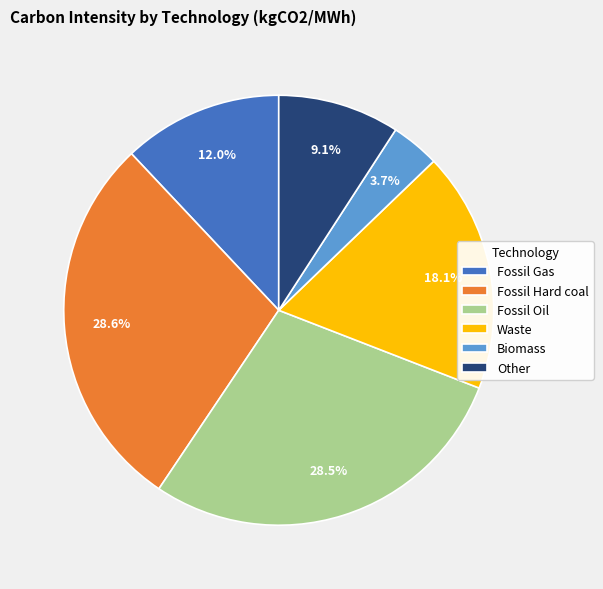

Which has a higher value, Fossil Hard coal or Fossil Gas?

Fossil Hard coal